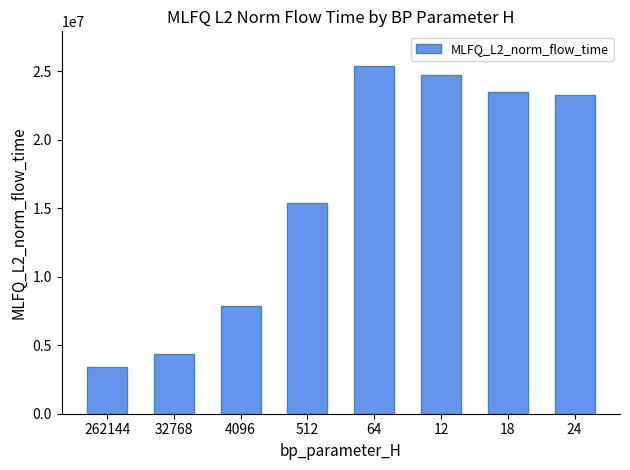

At which category does the chart reach its peak across all series?

64